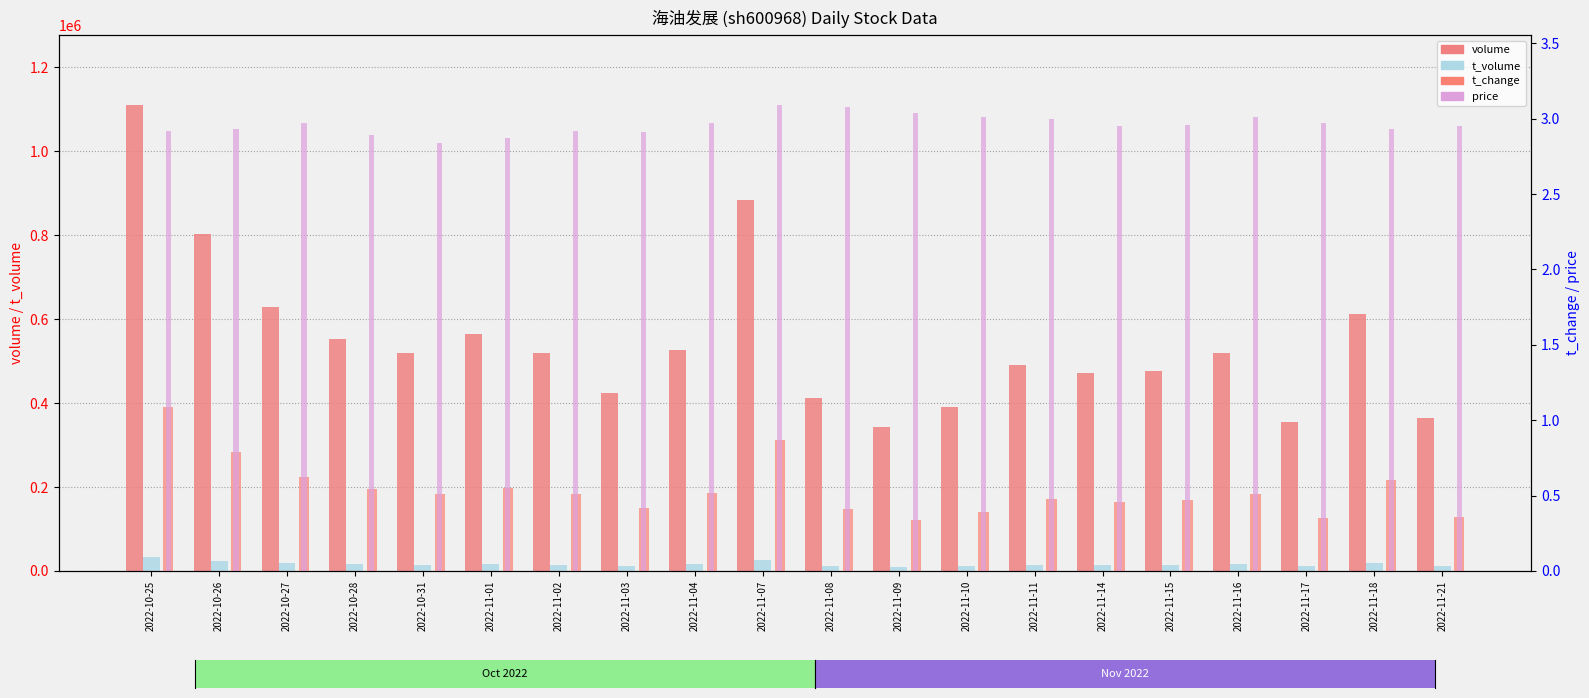

Rank the series by their maximum value, from highest to lowest.

volume, t_volume, price, t_change